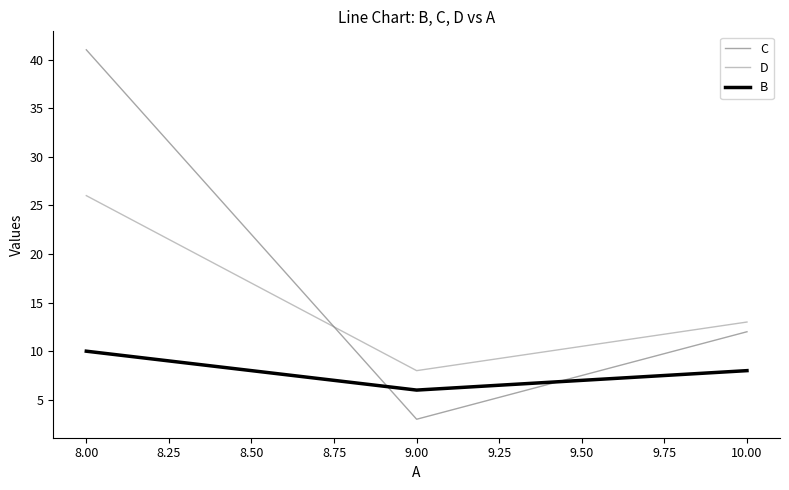

Which series has the largest total across all categories?

C